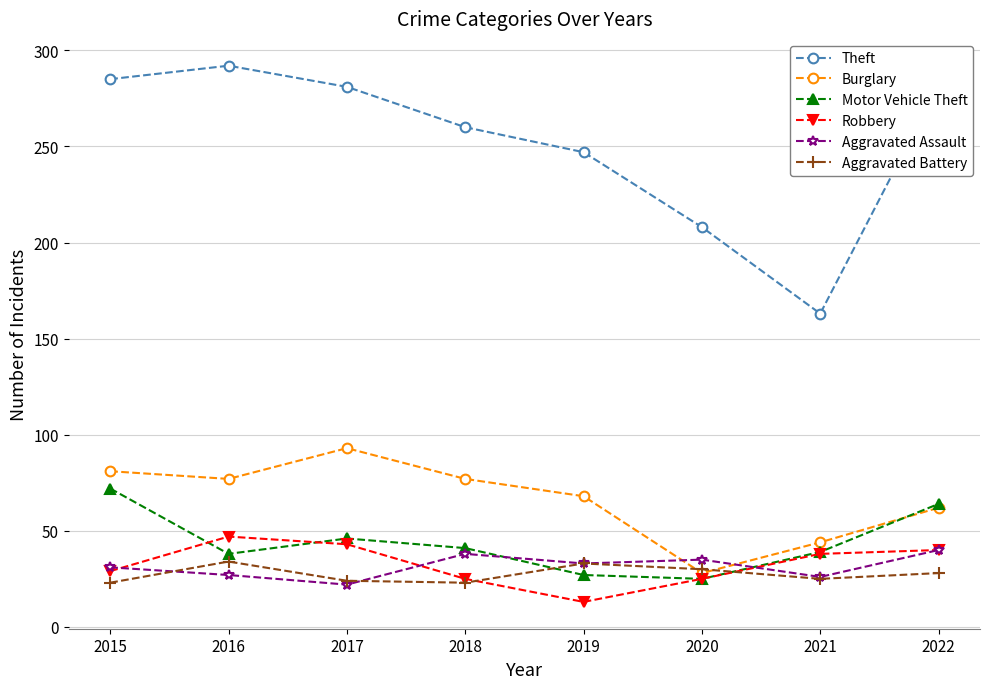

Is the value of Aggravated Battery at 2020 greater than the value of Burglary at 2018?

No